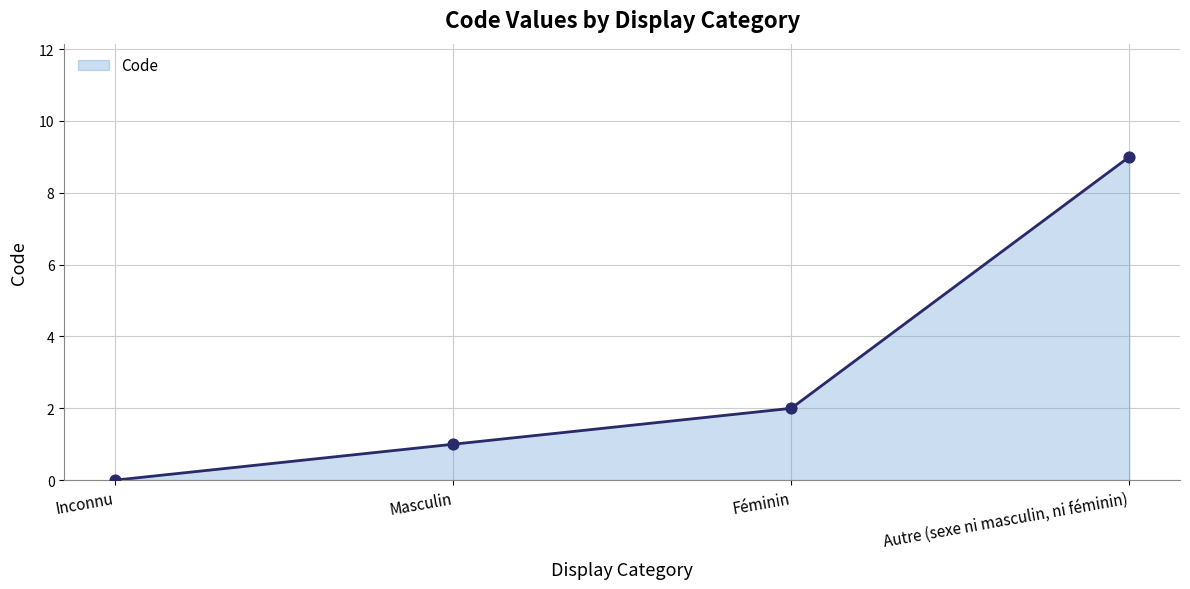

Which has a higher value, Inconnu or Masculin?

Masculin